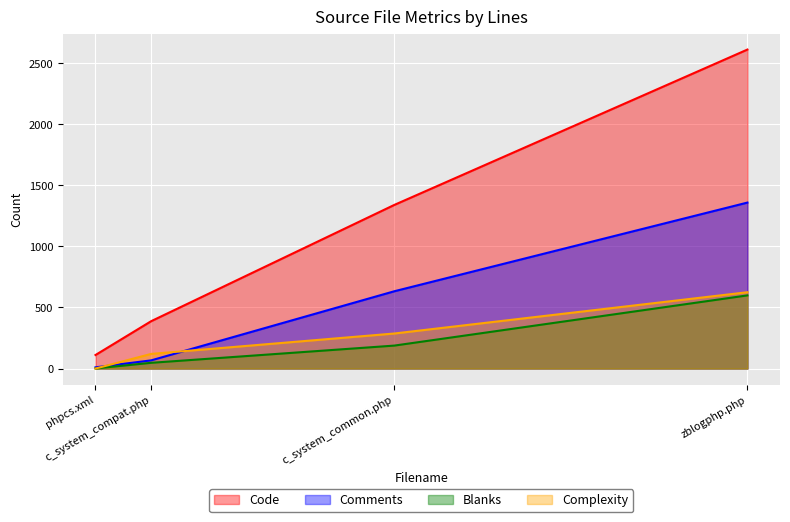

What is the sum of all Complexity values?

1032